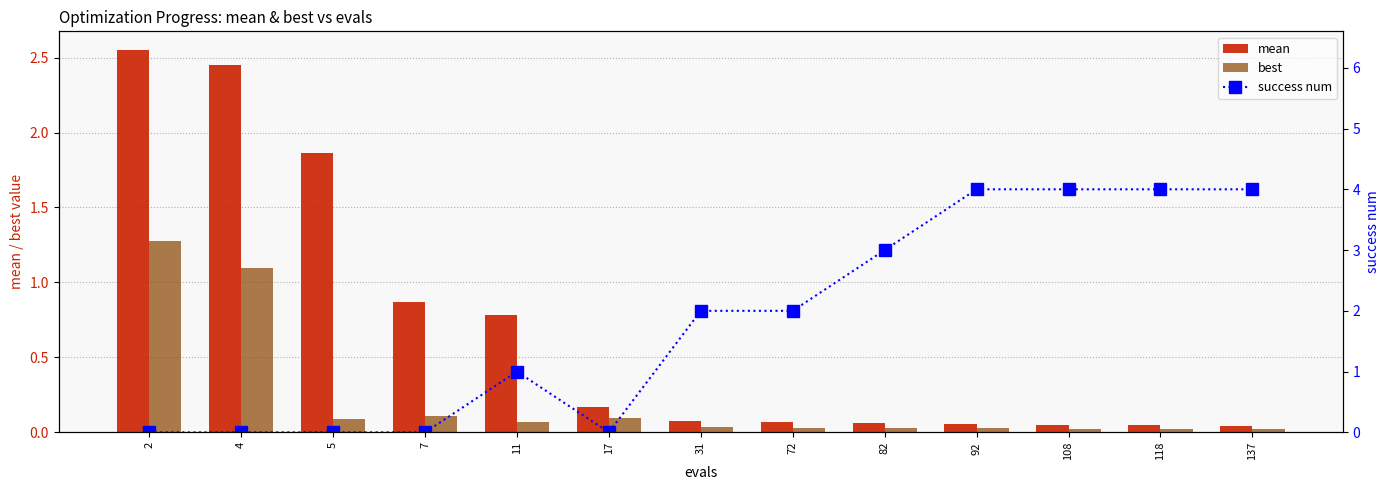

Reading left to right, list all the values displayed in this chart.

mean: 2.5	2.4	1.9	0.9	0.8	0.2	0.1	0.1	0.1	0.1	0.1	0.0	0.0
best: 1.3	1.1	0.1	0.1	0.1	0.1	0.0	0.0	0.0	0.0	0.0	0.0	0.0
success num: 0.0	0.0	0.0	0.0	1.0	0.0	2.0	2.0	3.0	4.0	4.0	4.0	4.0